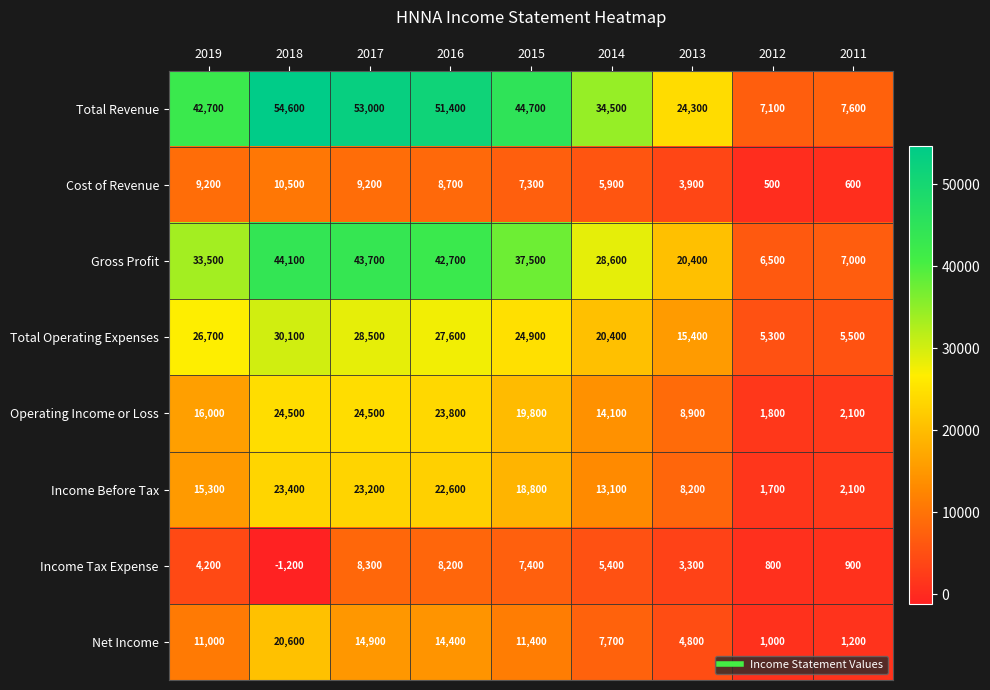

What is the spread (max minus min) of values at 2015?

37400